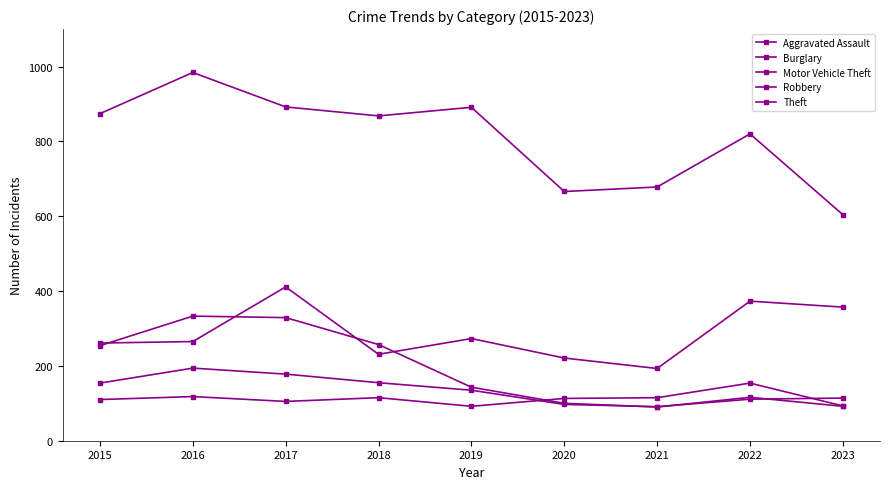

How many values in the Burglary series are below 143?

4